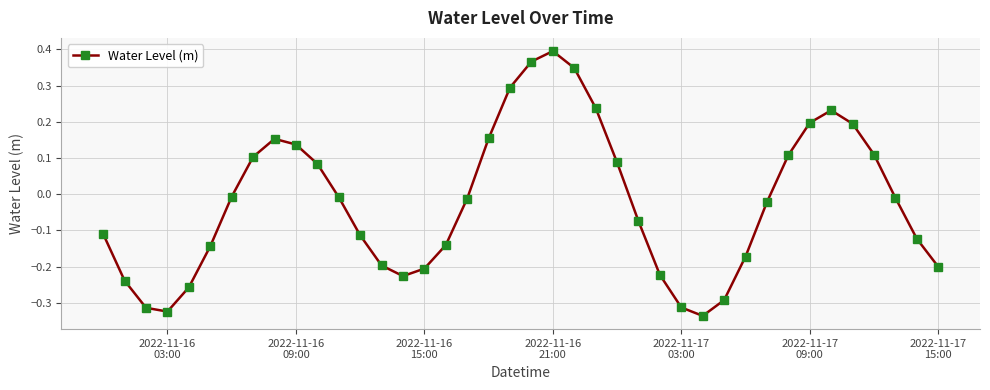

Does the chart display data point markers on the line(s)?

Yes